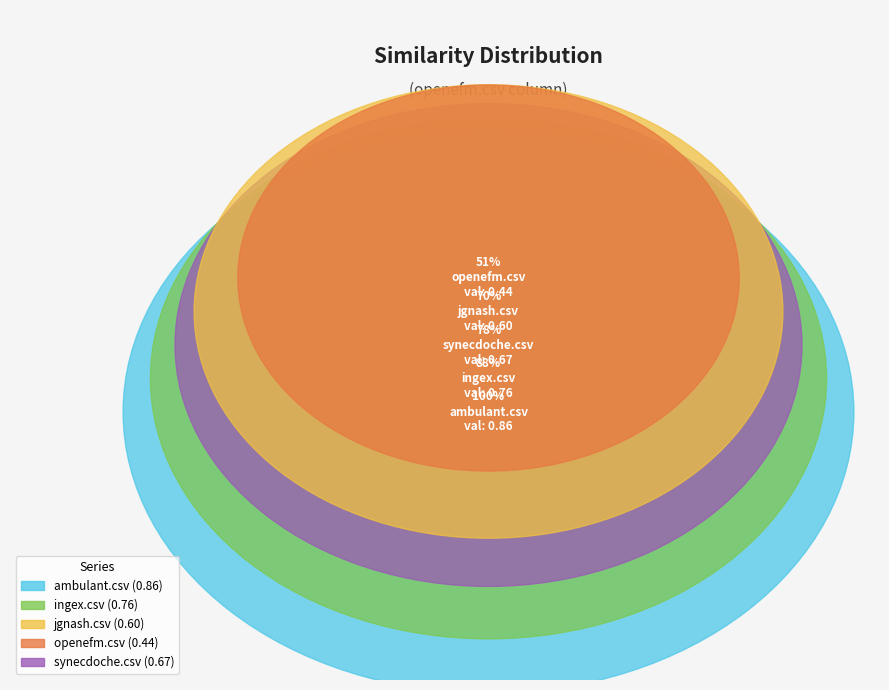

Is it true that jgnash.csv is 12% of the pie?

False